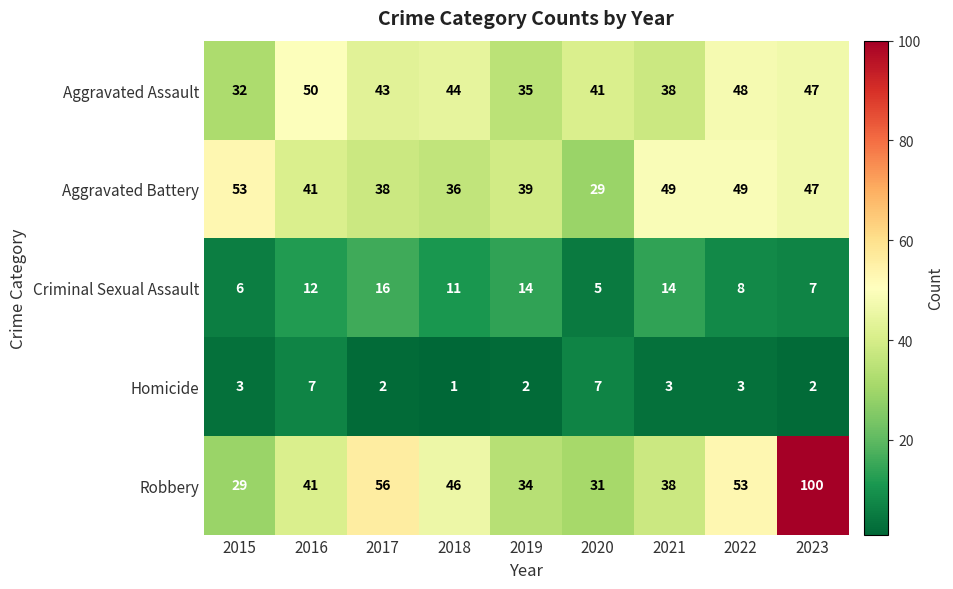

Which category has the lowest value in the Criminal Sexual Assault series?

2020